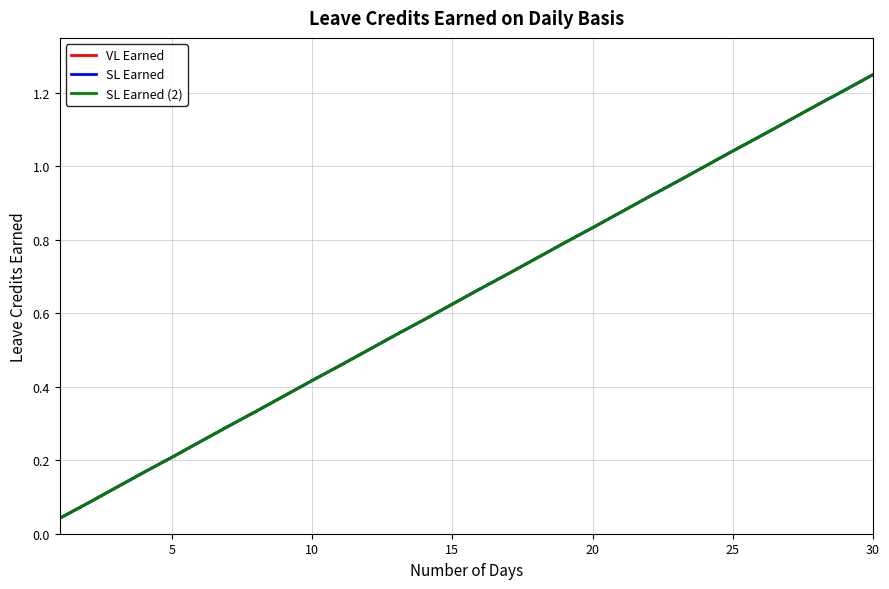

Does the chart have visible grid lines?

Yes